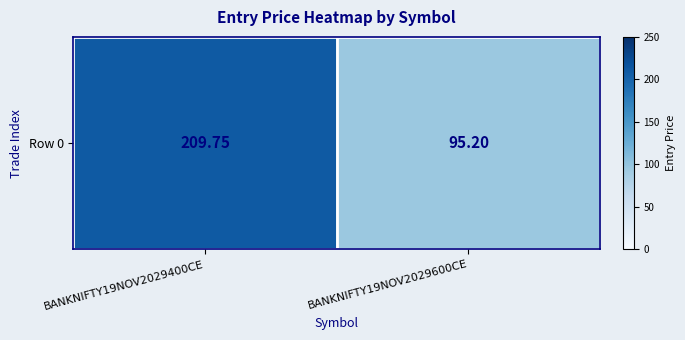

What is the difference between the maximum and minimum values?

114.5